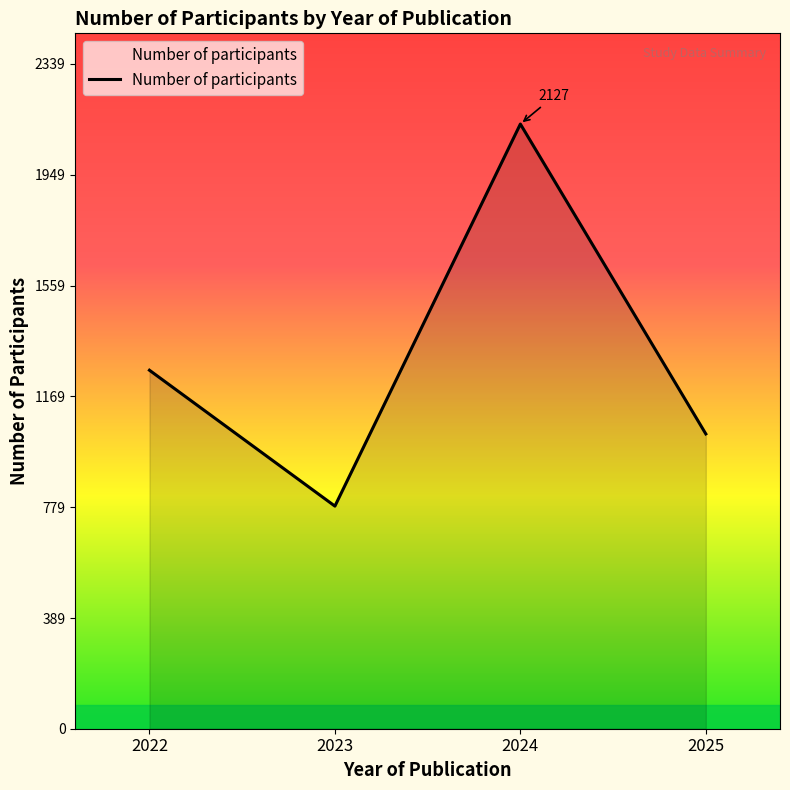

Reading right to left, list all the values displayed in this chart.

2025=1037	2024=2127	2023=783	2022=1261